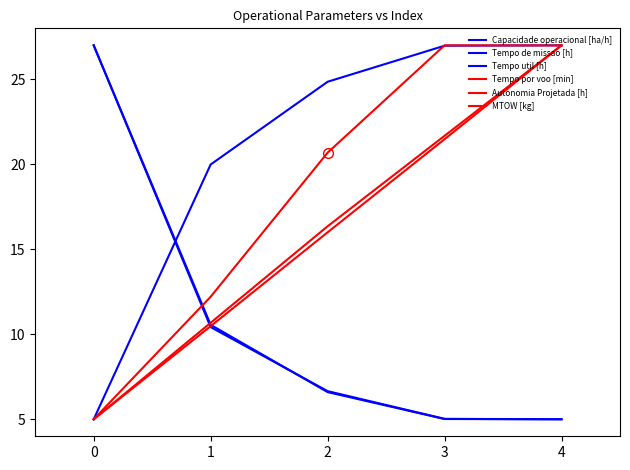

Does the chart have visible grid lines?

No